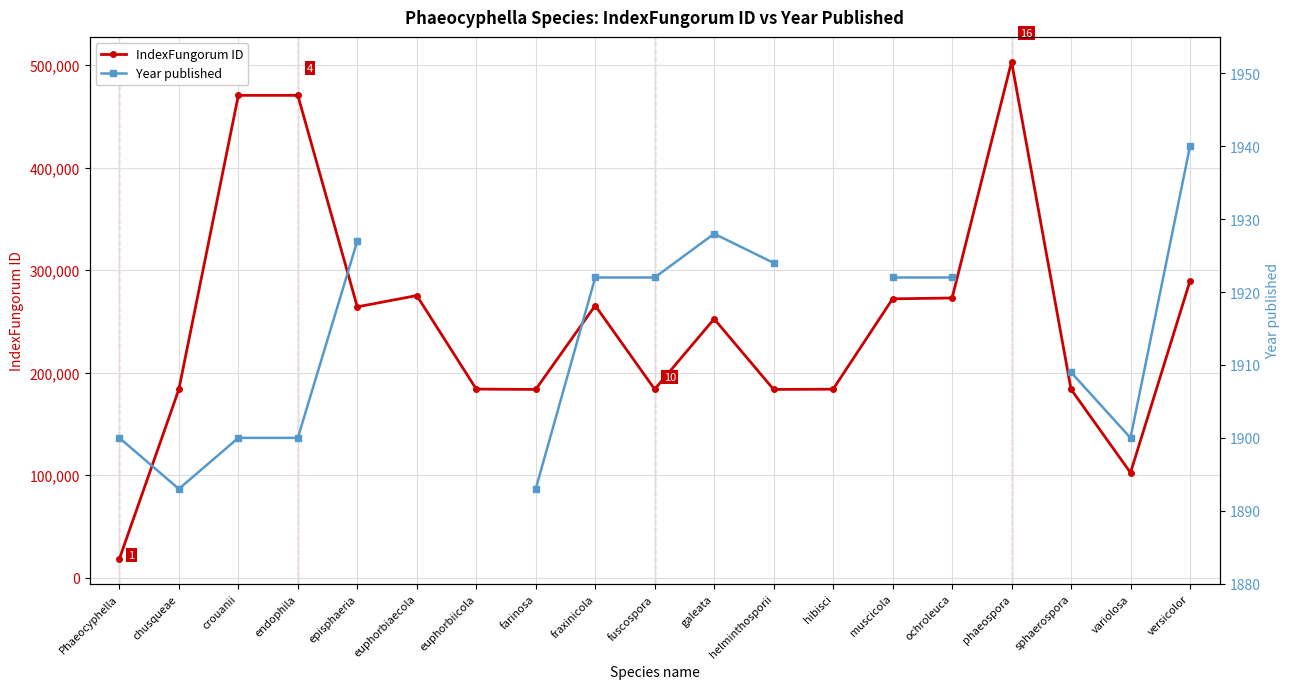

Which series changed the most between chusqueae and hibisci?

IndexFungorum ID